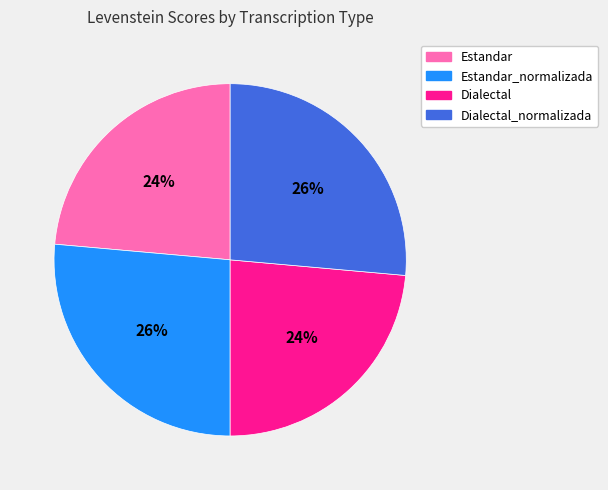

To the nearest percent, what is the average slice percentage?

25%